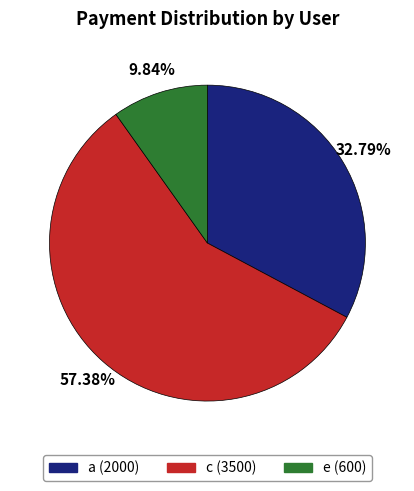

The a slice represents 44% of the pie. True or false?

False